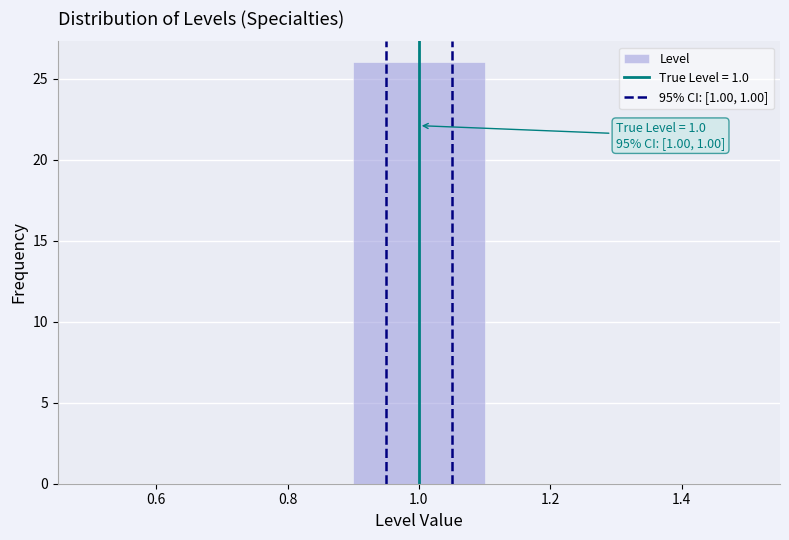

Over which range of the x-axis is the bar tallest?

0.9 to 1.1